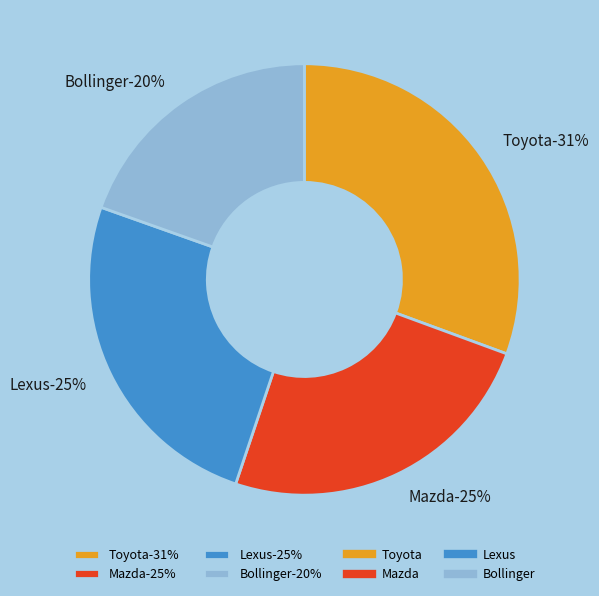

Which has a higher value, Lexus or Mazda?

Lexus